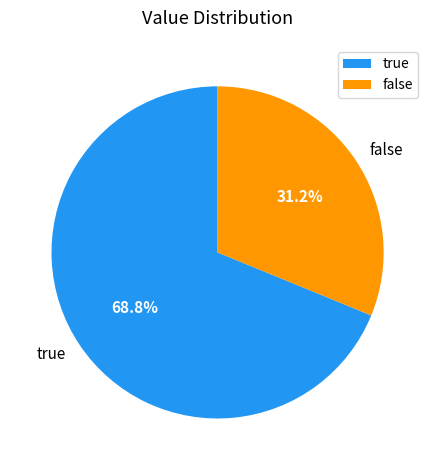

How much of the chart is everything except false?

68.8%